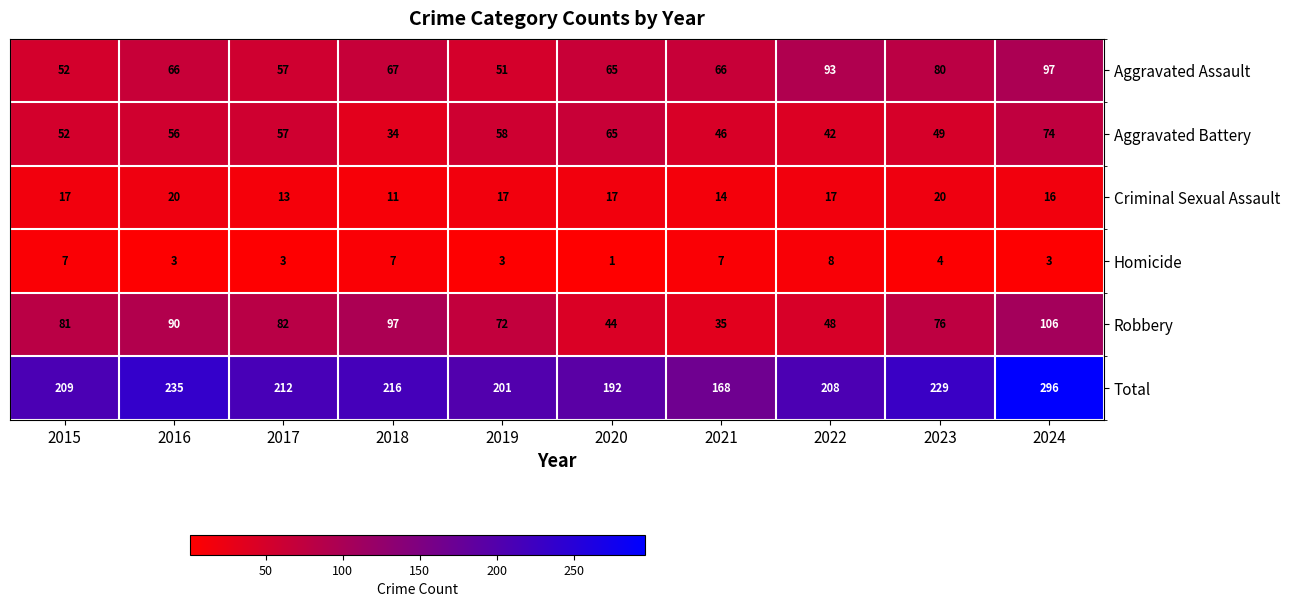

What is the difference between the second highest and minimum values in the Homicide series?

6